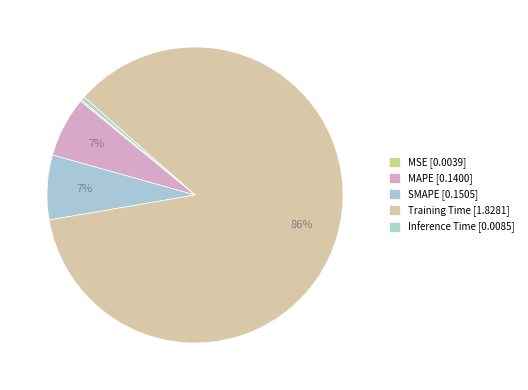

Rank the categories by value from lowest to highest.

MSE, Inference Time, MAPE, SMAPE, Training Time